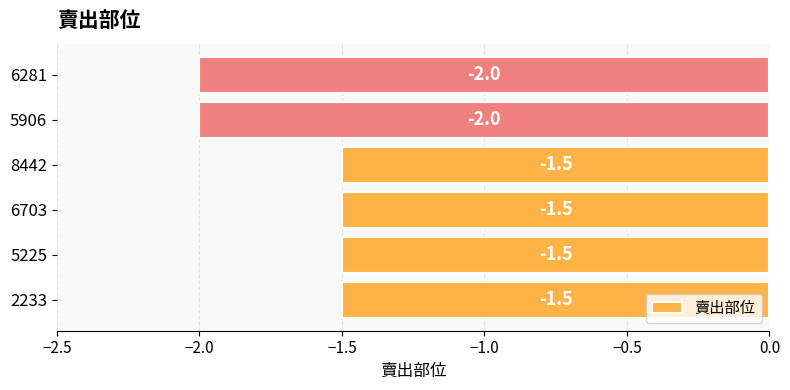

Is it true that the value at 5906 is -2.8?

False